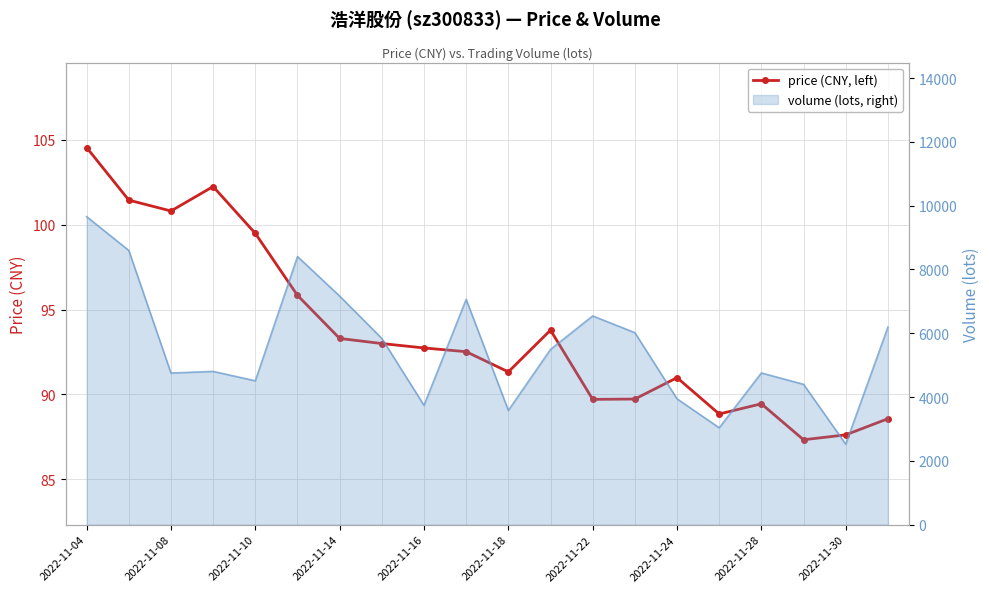

At which category does the chart reach its peak across all series?

2022-11-04